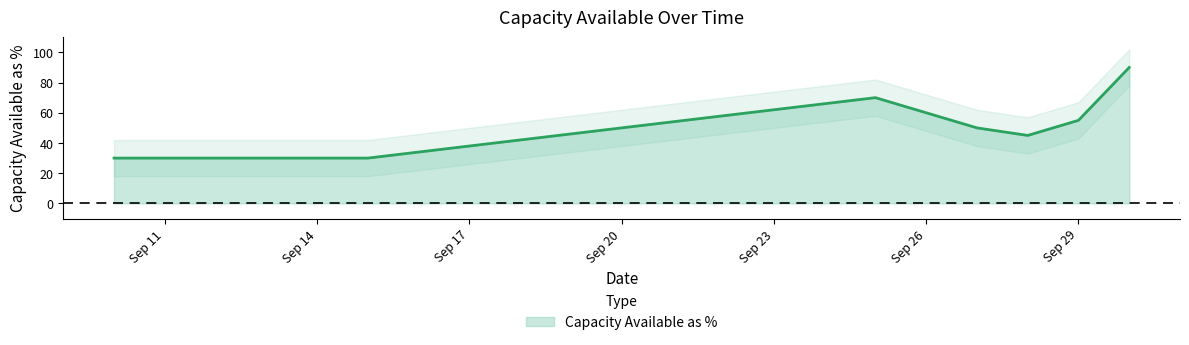

What is the greatest value displayed?

90